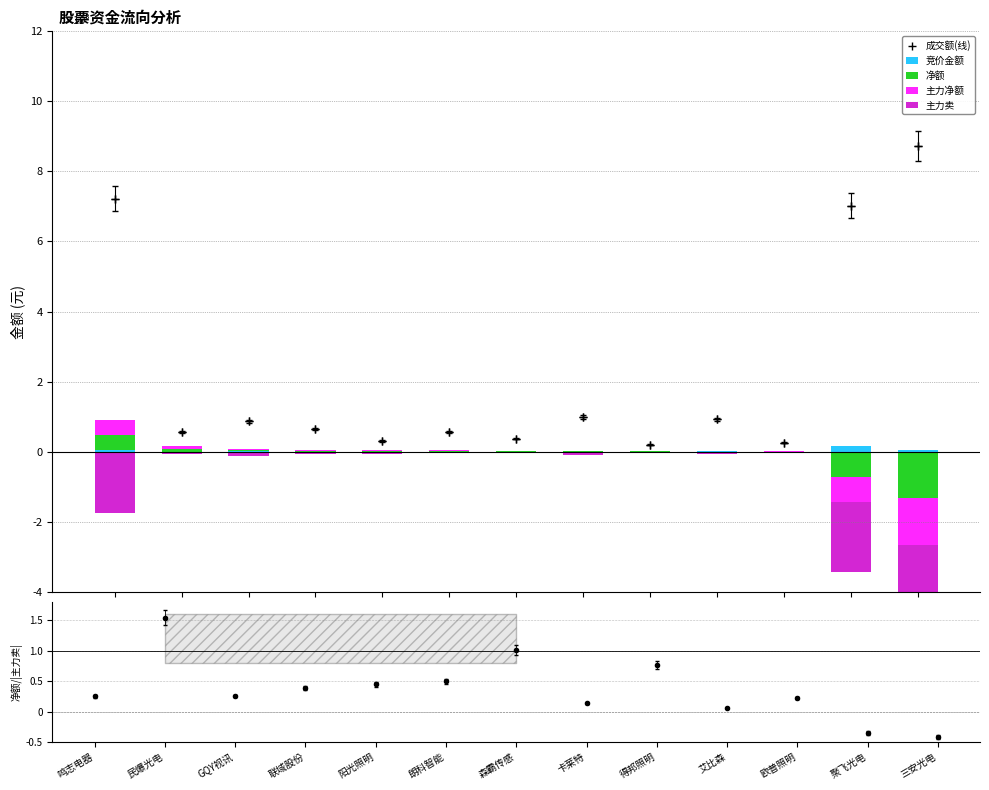

What position from the left is 阳光照明?

5